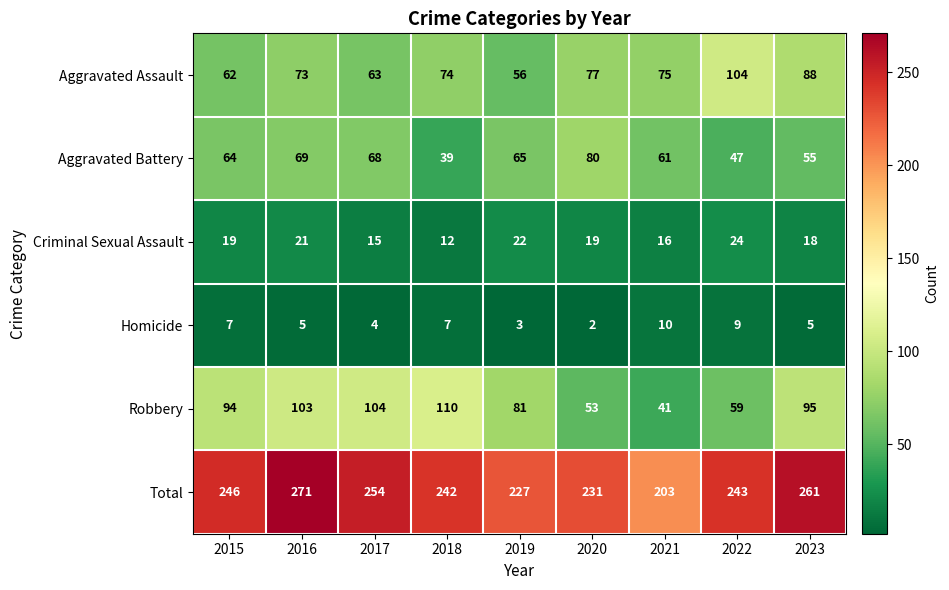

At 2018, list the series in order from smallest to largest.

Homicide, Criminal Sexual Assault, Aggravated Battery, Aggravated Assault, Robbery, Total